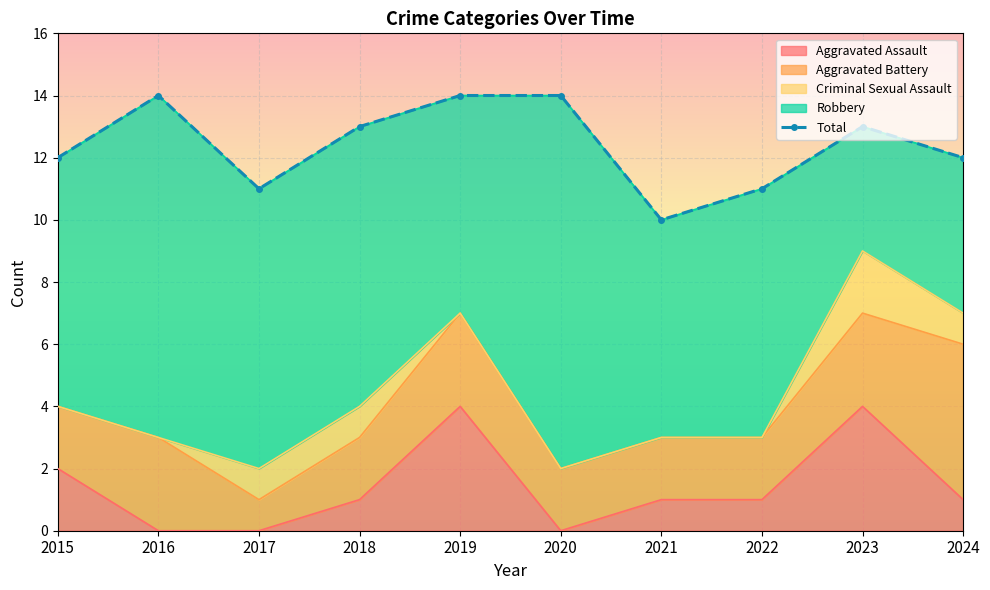

What is the total value across all series at 2018?

26